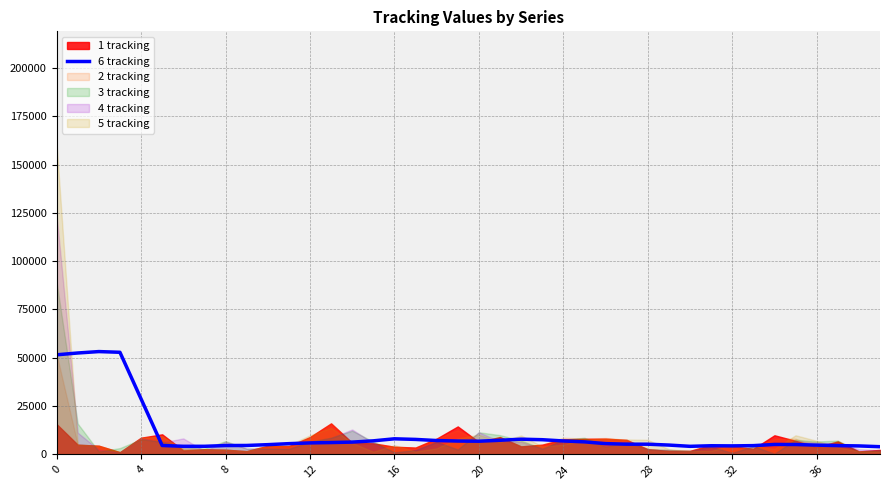

Is it true that the value at 27 is 3276.2?

False